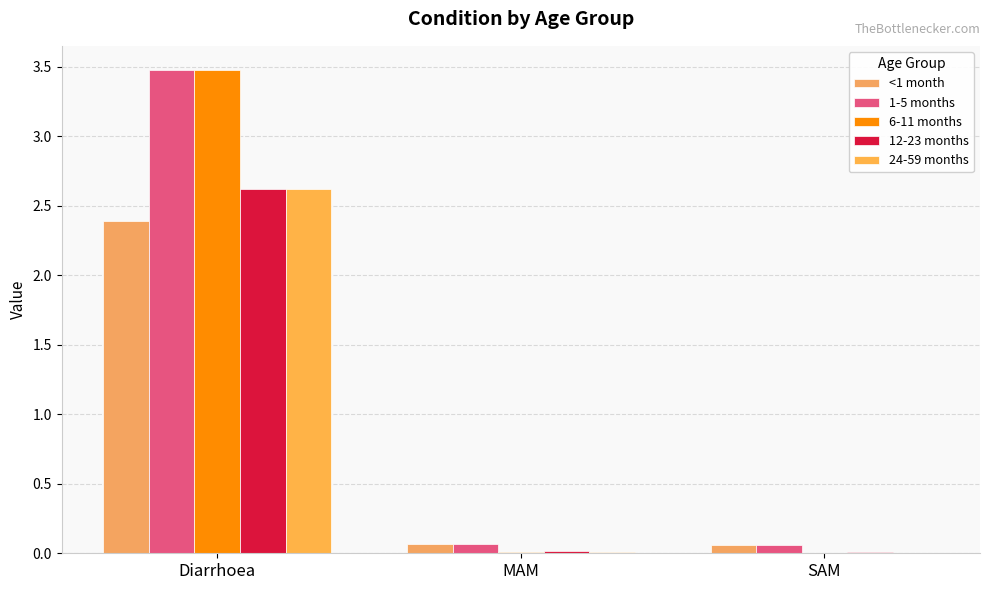

Count the number of data series in this chart.

5